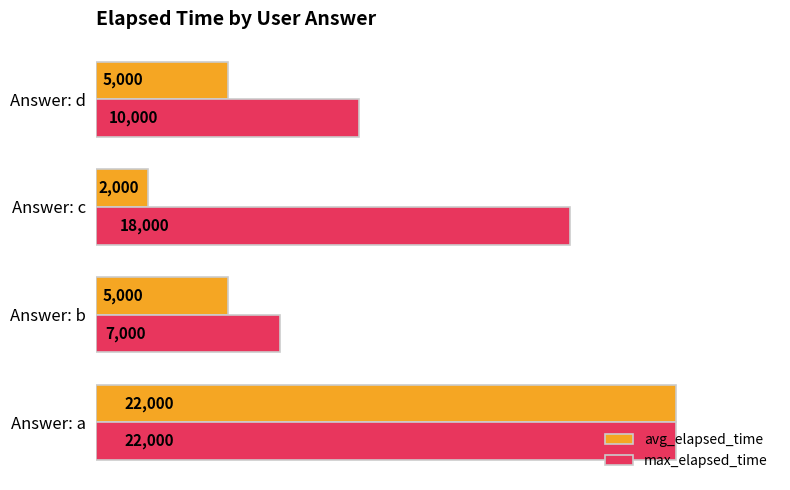

Which series has the largest total across all categories?

max_elapsed_time